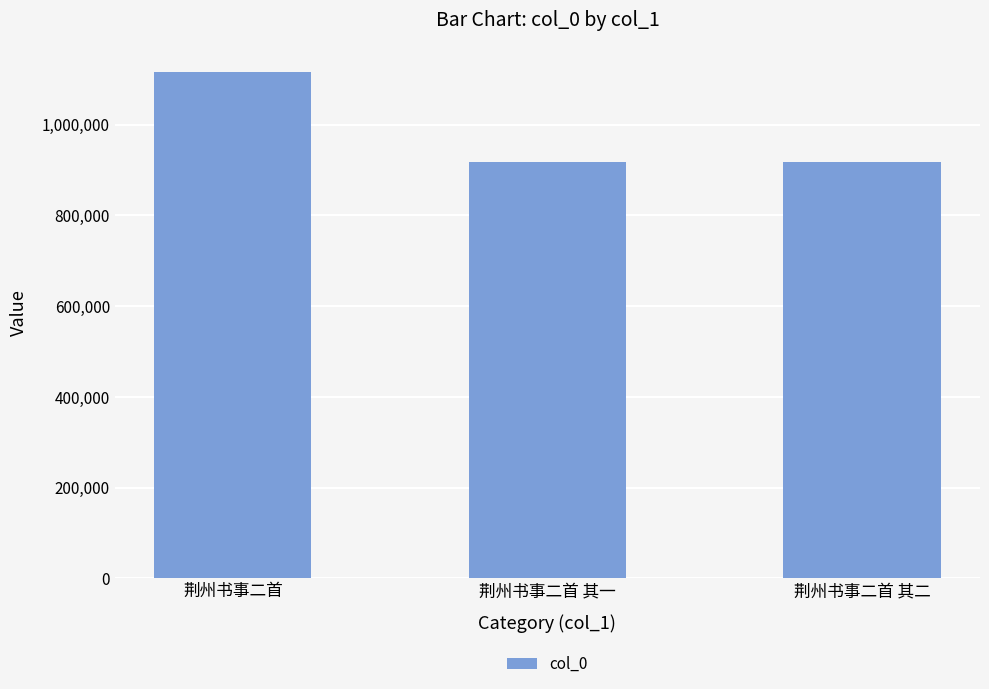

Is it true that the value at 荆州书事二首 is 276810?

False